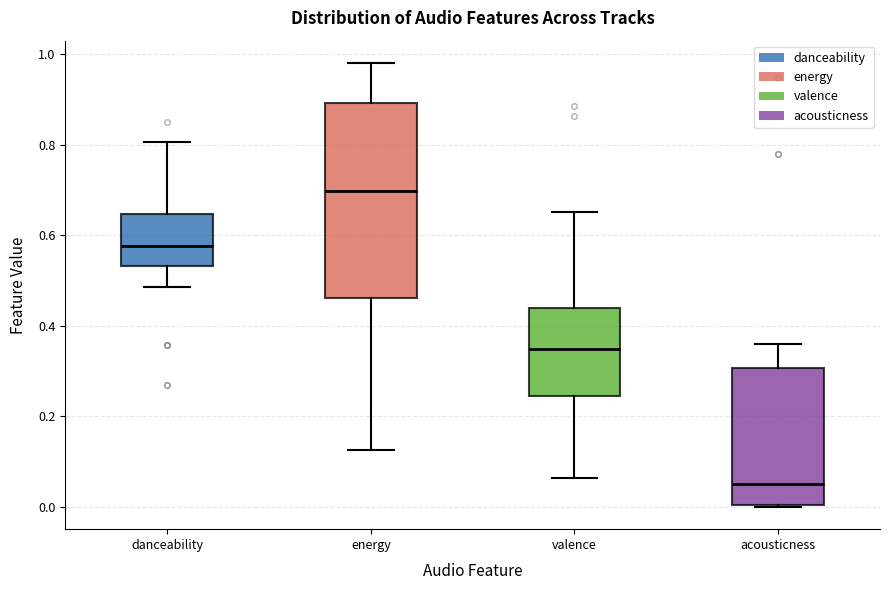

Reading left to right, read every box against the y-axis: the position of its median line, the range the box covers, and the ends of its whiskers. The values are not printed on the chart, so give them approximately, as read against the axis.

danceability: median 0.58, box 0.54 to 0.64, whiskers 0.48 to 0.80
energy: median 0.70, box 0.46 to 0.90, whiskers 0.12 to 0.98
valence: median 0.36, box 0.24 to 0.44, whiskers 0.06 to 0.66
acousticness: median 0.06, box 0.00 to 0.30, whiskers 0.00 to 0.36